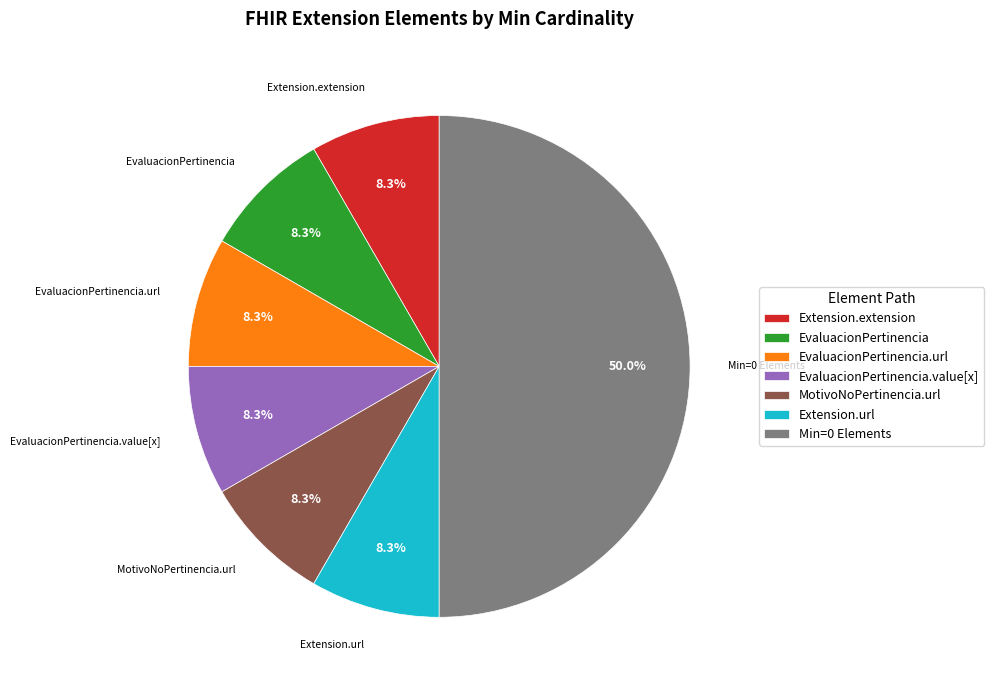

Is the sum of EvaluacionPertinencia.value[x] and Extension.extension greater than half?

No